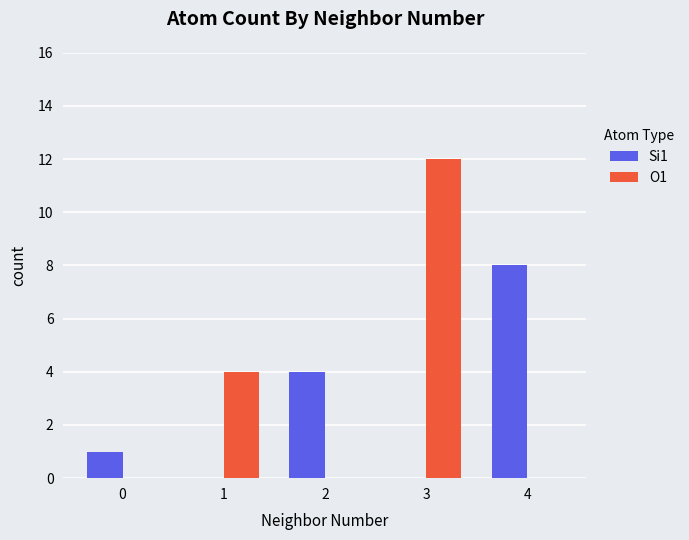

The value of Si1 at 4 is 8. True or false?

True